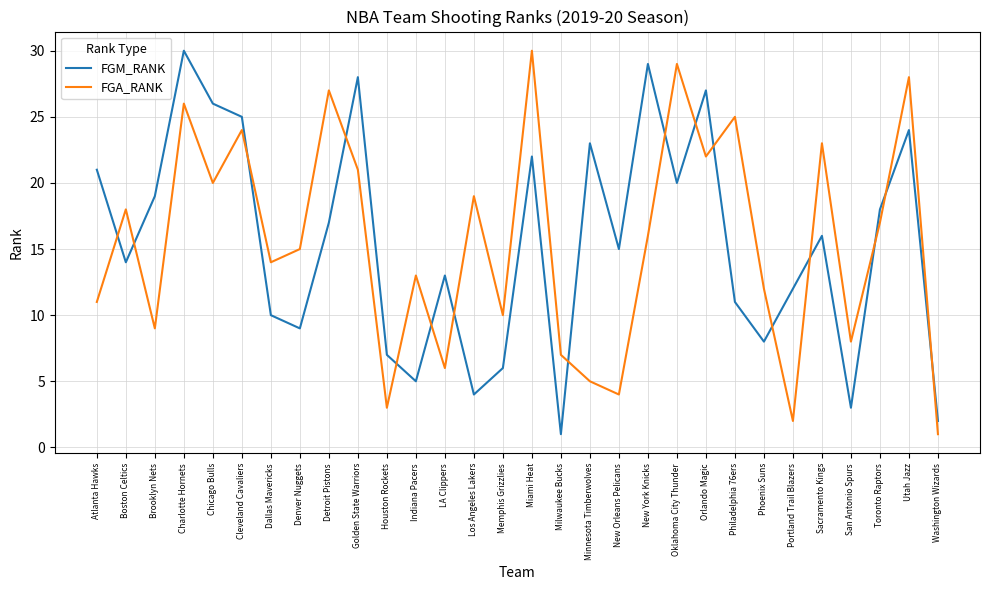

Rank the series at Golden State Warriors from lowest to highest value.

FGA_RANK, FGM_RANK